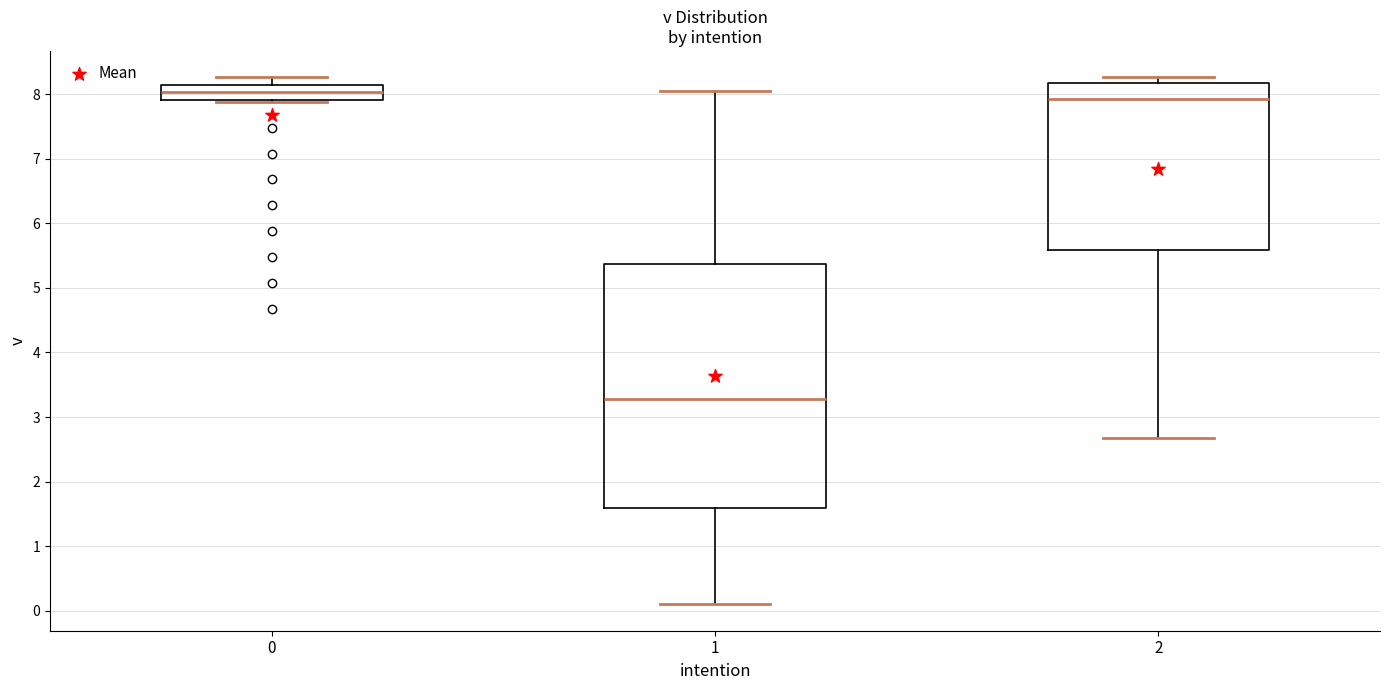

Which box is the tallest, from its lower edge to its upper edge?

1